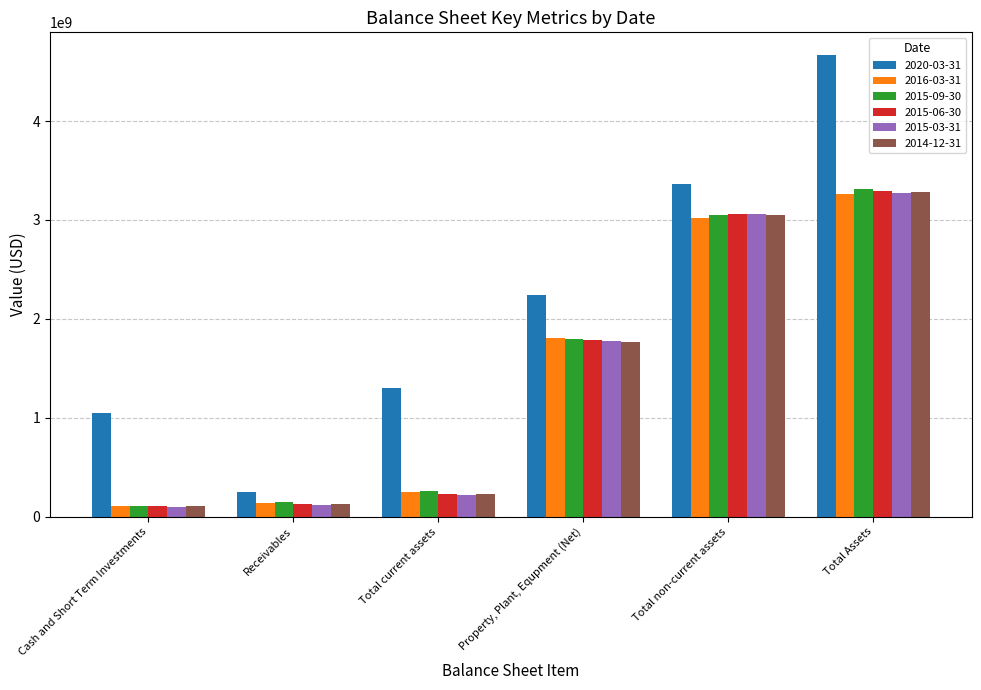

Reading left to right, transcribe all the data shown in this chart.

2020-03-31: Cash and Short Term Investments=1045864000	Receivables=251703000	Total current assets=1297567000	Property, Plant, Equpment (Net)=2236486000	Total non-current assets=3366991000	Total Assets=4664558000
2016-03-31: Cash and Short Term Investments=104605000	Receivables=141976000	Total current assets=246581000	Property, Plant, Equpment (Net)=1808492000	Total non-current assets=3016790000	Total Assets=3263371000
2015-09-30: Cash and Short Term Investments=111287000	Receivables=148614000	Total current assets=259901000	Property, Plant, Equpment (Net)=1799313000	Total non-current assets=3048866000	Total Assets=3308767000
2015-06-30: Cash and Short Term Investments=103930000	Receivables=128328000	Total current assets=232258000	Property, Plant, Equpment (Net)=1781623000	Total non-current assets=3061706000	Total Assets=3293964000
2015-03-31: Cash and Short Term Investments=97470000	Receivables=118985000	Total current assets=216455000	Property, Plant, Equpment (Net)=1775937000	Total non-current assets=3056533000	Total Assets=3272988000
2014-12-31: Cash and Short Term Investments=106005000	Receivables=125849000	Total current assets=231854000	Property, Plant, Equpment (Net)=1762311000	Total non-current assets=3051643000	Total Assets=3283497000